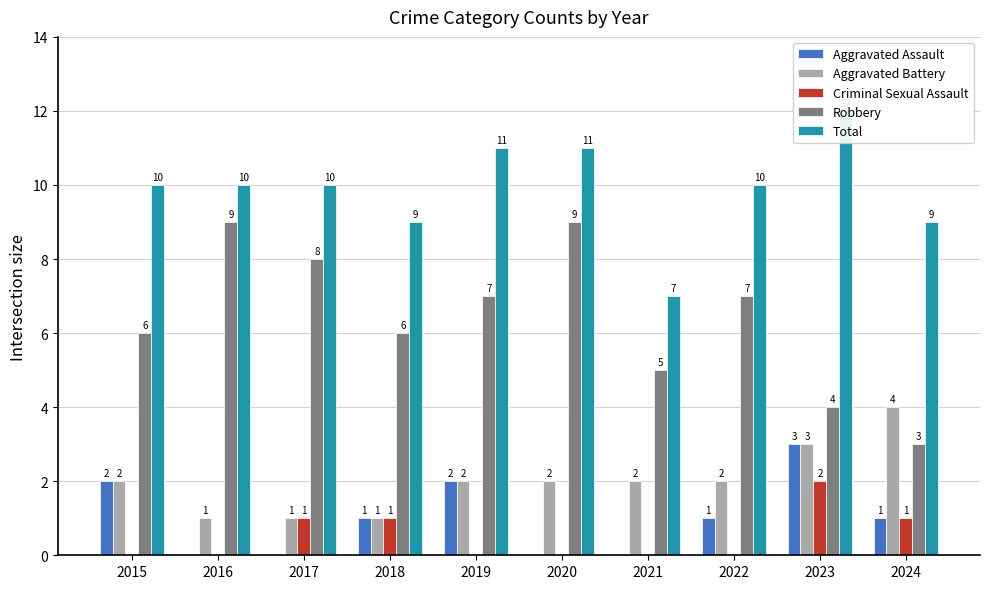

Is it true that Criminal Sexual Assault equals 1 at 2018?

False